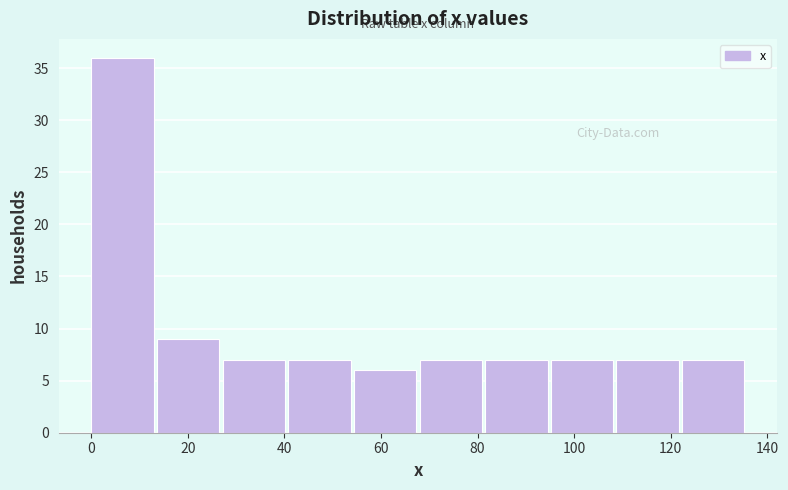

Reading left to right, list every bar in this chart as the range it spans on the x-axis followed by its height. Neither the bar edges nor the heights are printed on the chart, so give them approximately, as read against the axes.

0.0 to 13.6: 36
13.6 to 27.2: 9
27.2 to 40.8: 7
40.8 to 54.4: 7
54.4 to 68.0: 6
68.0 to 81.6: 7
81.6 to 95.2: 7
95.2 to 108.8: 7
108.8 to 122.4: 7
122.4 to 136.0: 7